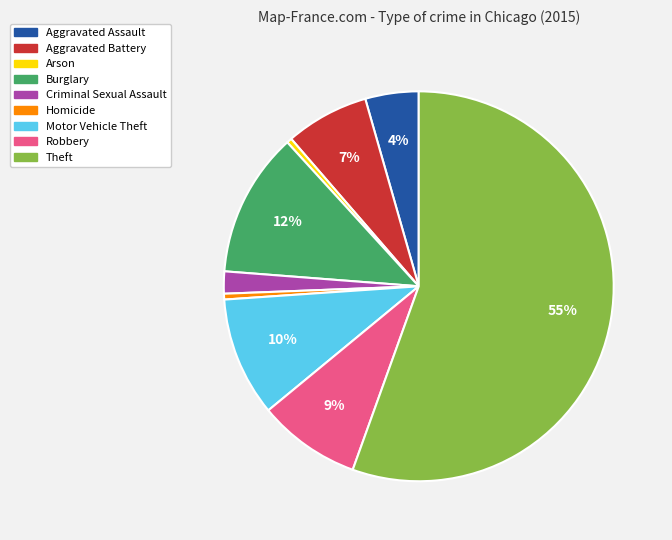

To the nearest percent, what is the combined percentage of Homicide and Theft?

56%